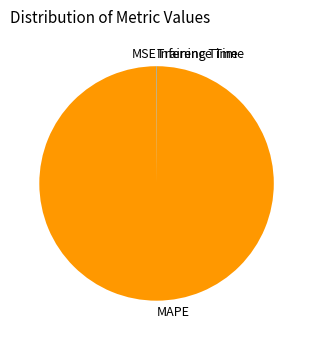

Which category has the biggest portion of the pie?

MAPE